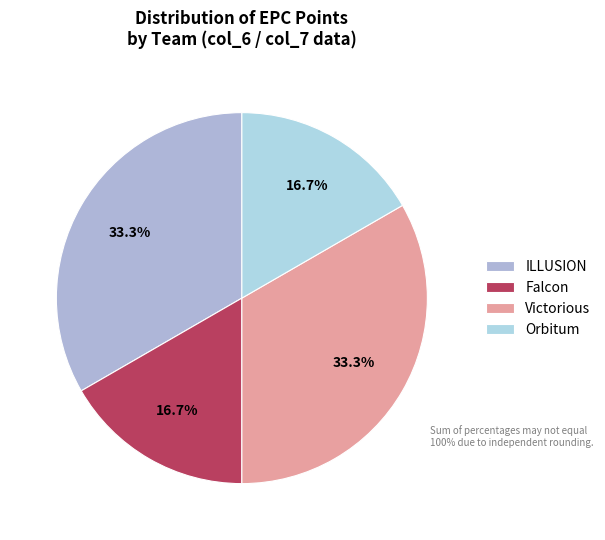

Which slice is the smallest?

Falcon